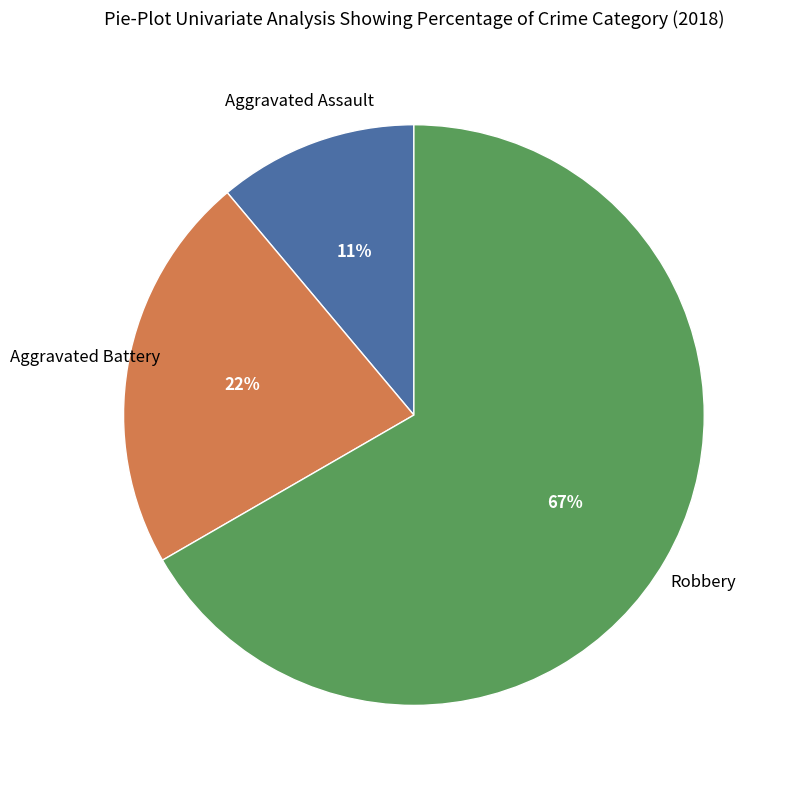

To the nearest percent, what is the difference between the largest and smallest slice percentages?

56%